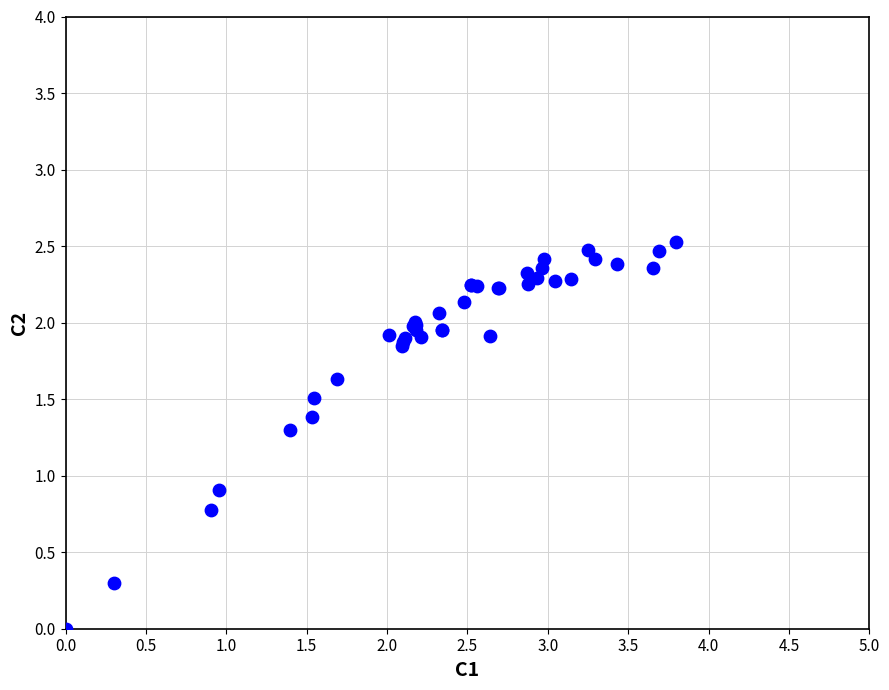

What Y value in the scatter plot is closest to 1?

0.9